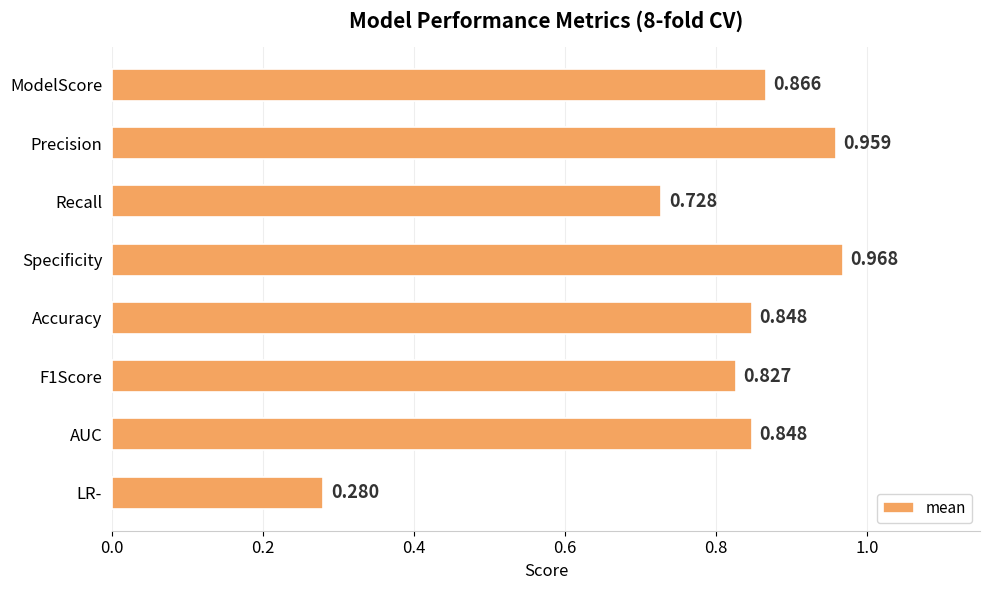

What is the label of the 2nd bar from the bottom?

AUC